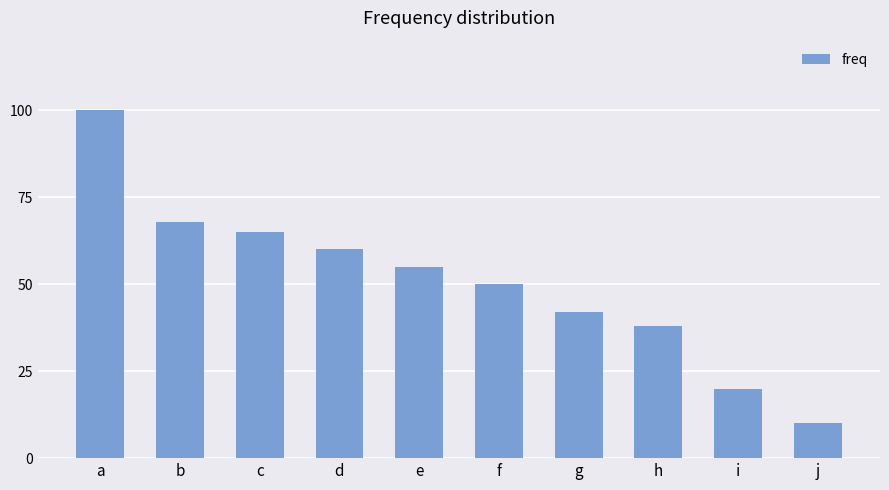

What is the sum of all values?

508